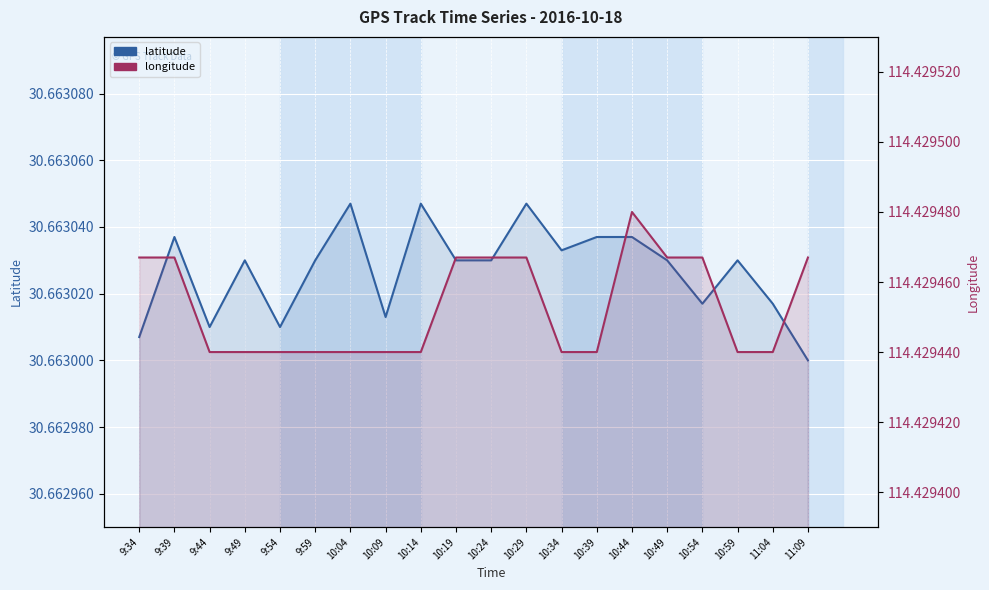

Reading left to right, extract all data points from this chart.

latitude: 30.7	30.7	30.7	30.7	30.7	30.7	30.7	30.7	30.7	30.7	30.7	30.7	30.7	30.7	30.7	30.7	30.7	30.7	30.7	30.7
longitude: 114.4	114.4	114.4	114.4	114.4	114.4	114.4	114.4	114.4	114.4	114.4	114.4	114.4	114.4	114.4	114.4	114.4	114.4	114.4	114.4